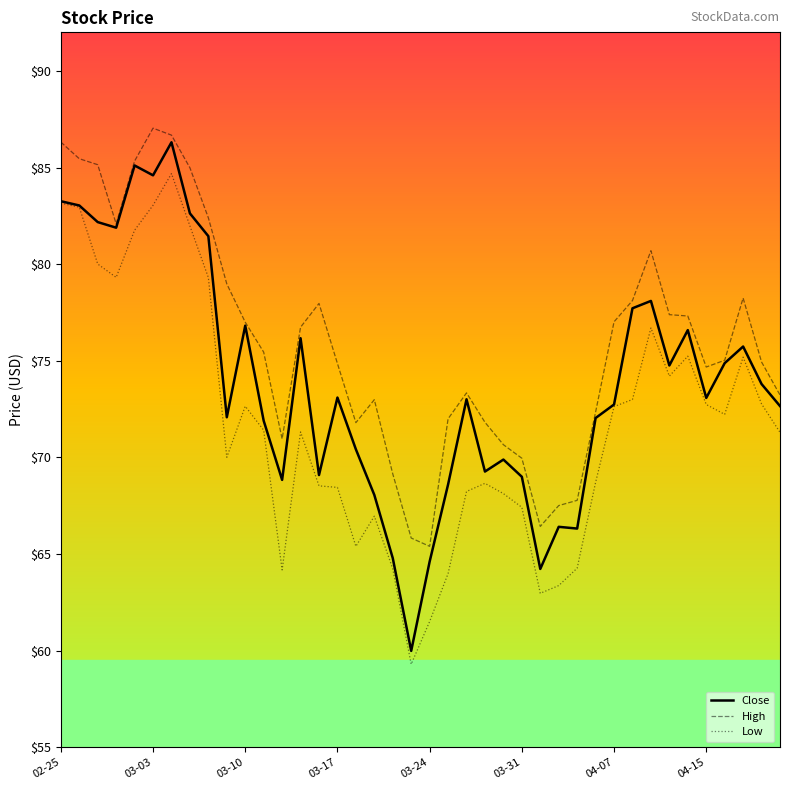

True or false: Low and High intersect in this chart.

False